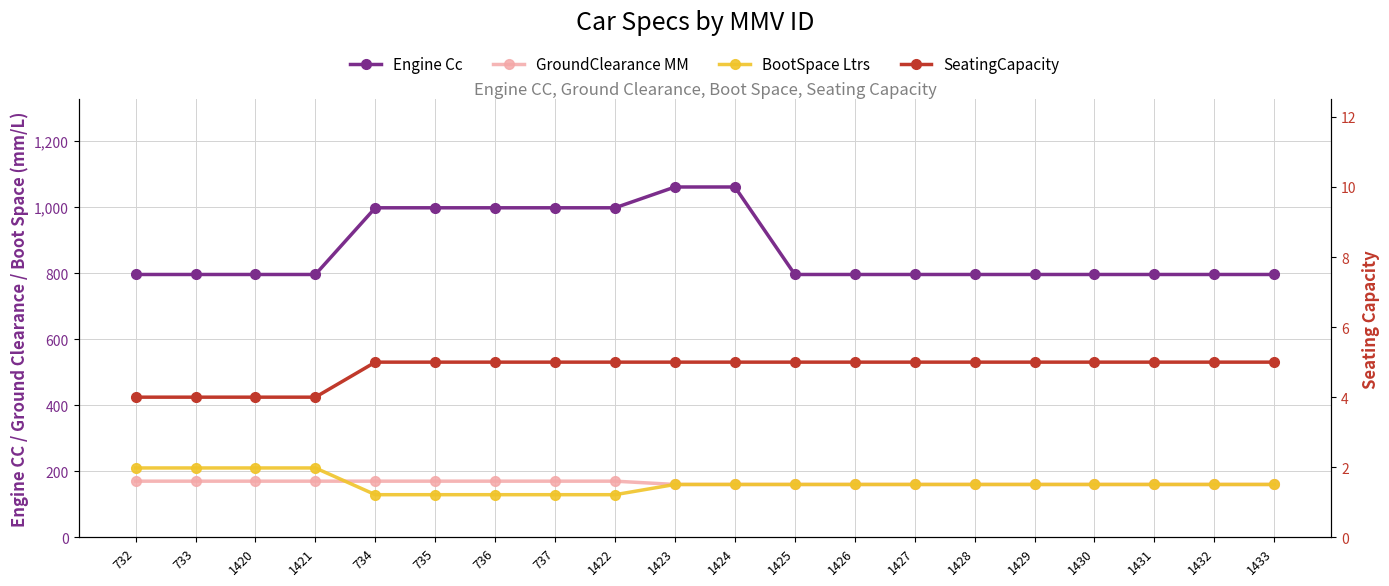

The SeatingCapacity series shows 1 at 1424. True or false?

False